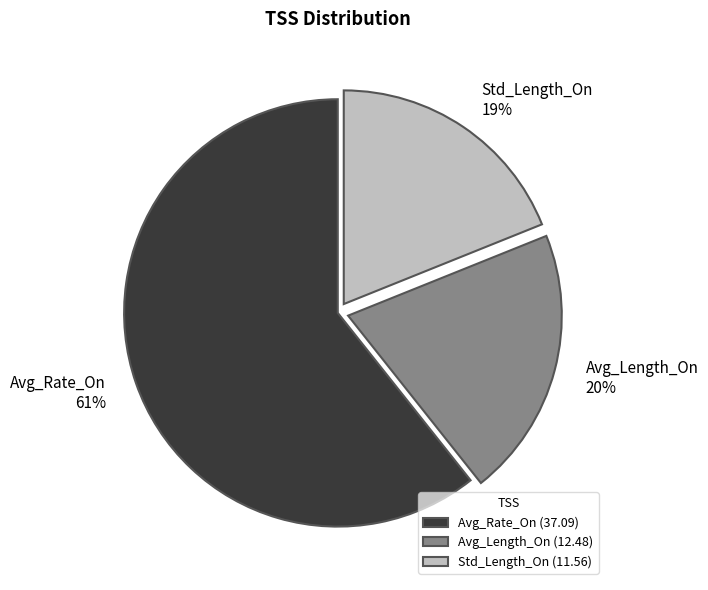

To the nearest percent, what is the difference between the largest and smallest slice percentages?

42%